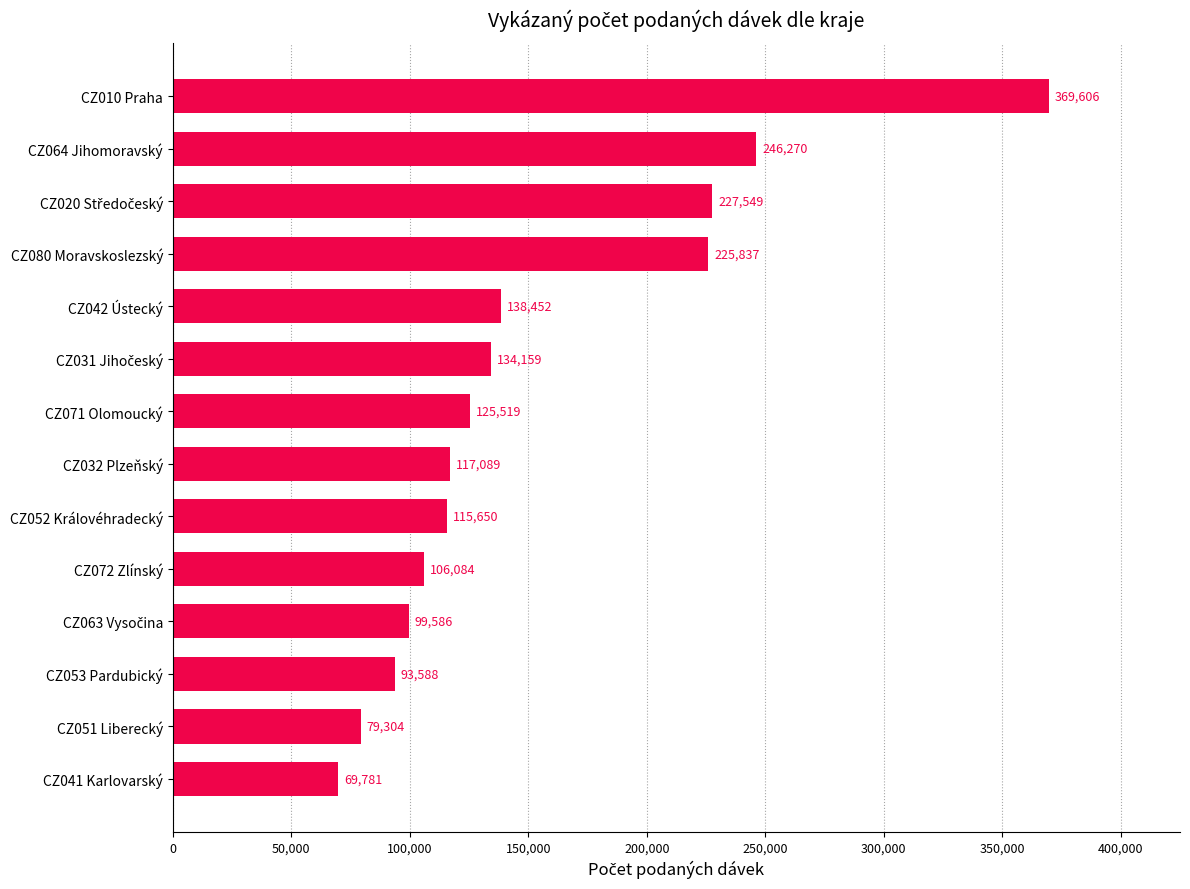

Approximately how many times larger is the value at CZ010 Praha compared to CZ080 Moravskoslezský?

1.6